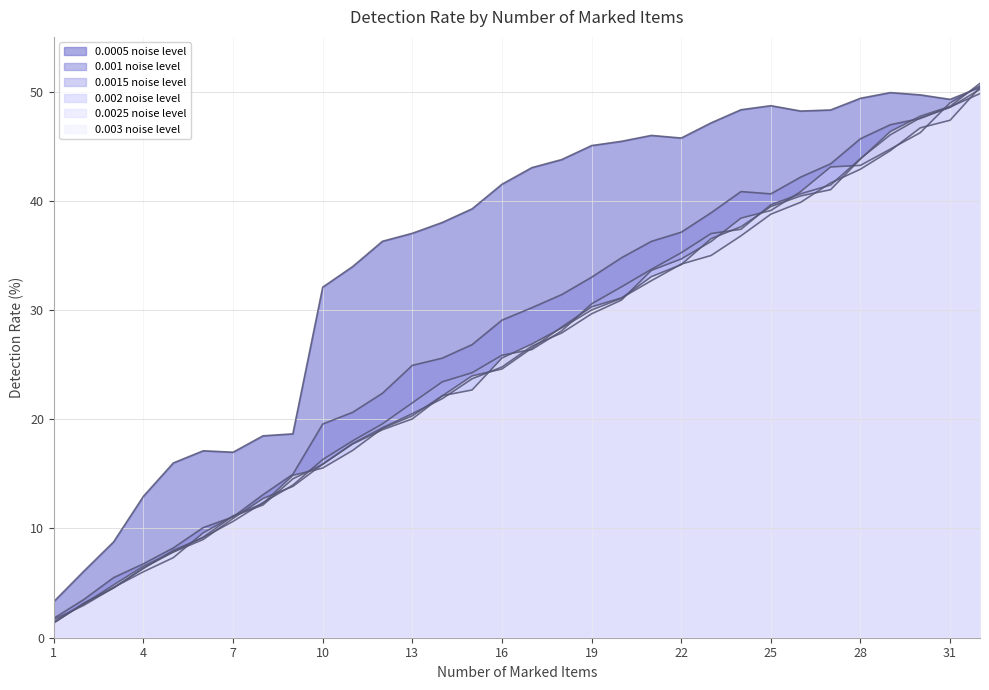

How many times do 0.003 noise level and 0.0015 noise level cross each other?

11